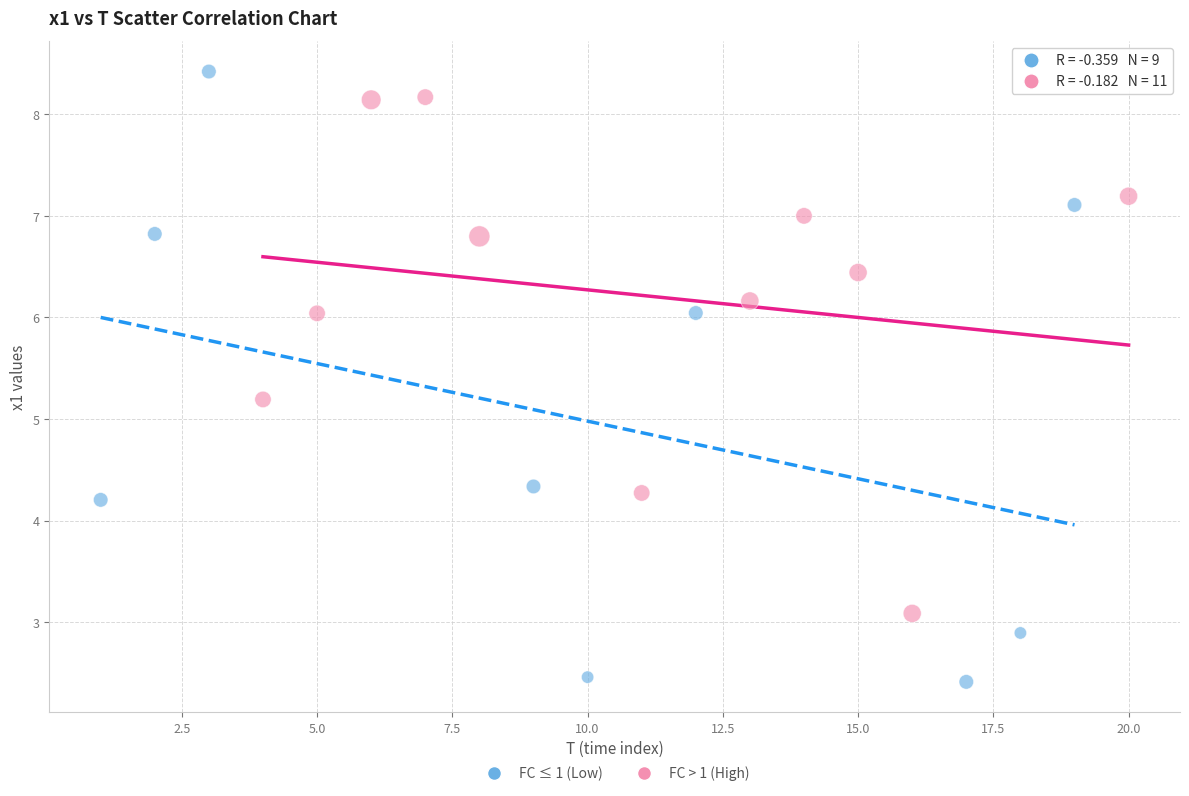

Which series has the widest spread of Y values?

FC ≤ 1 (Low)